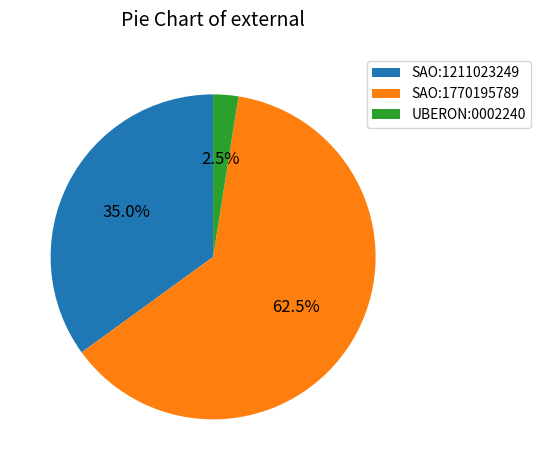

What is the ratio of the value at SAO:1770195789 to the value at SAO:1211023249?

1.8